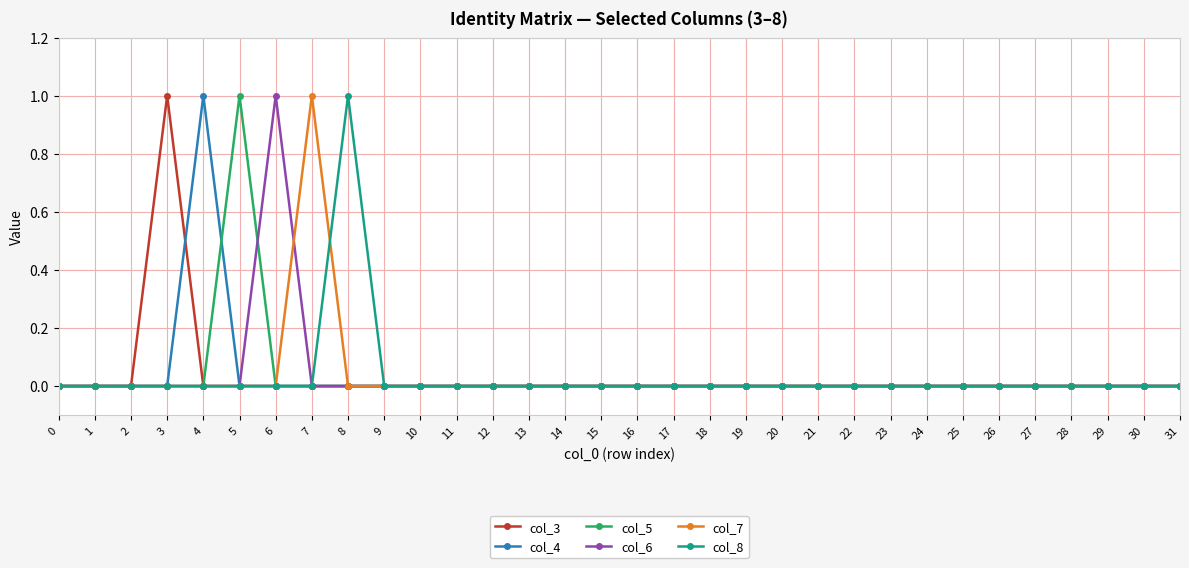

The value of col_3 at 1 is -1. True or false?

False